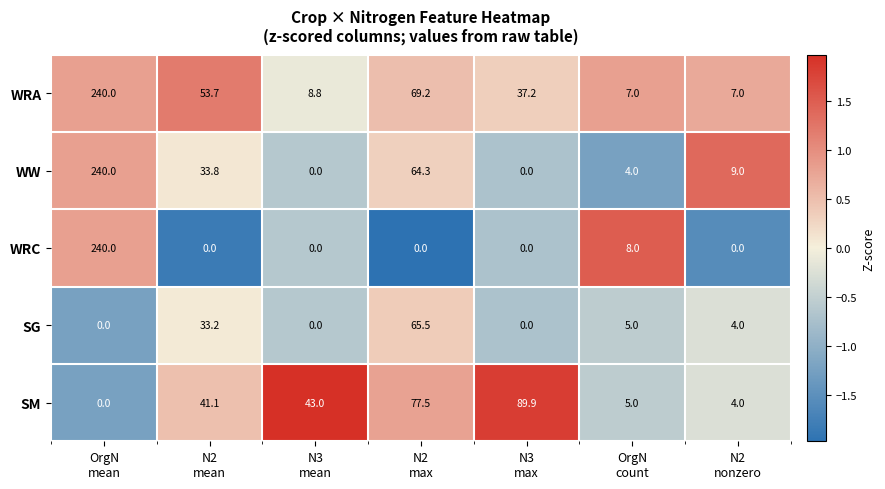

At how many categories does at least one series exceed 65?

3